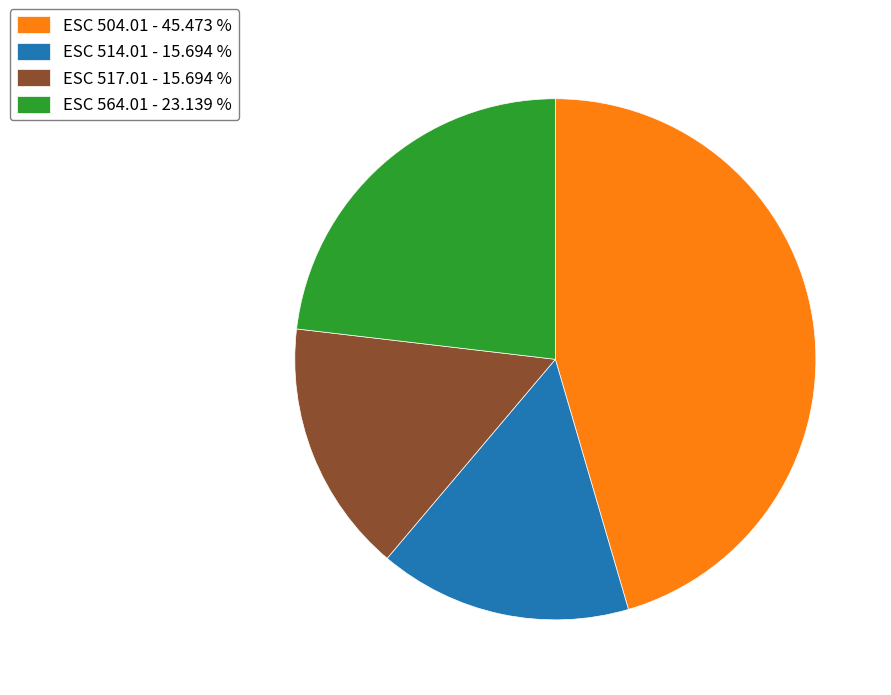

Does ESC 504.01 - 45.473 % represent more than half of the total?

No